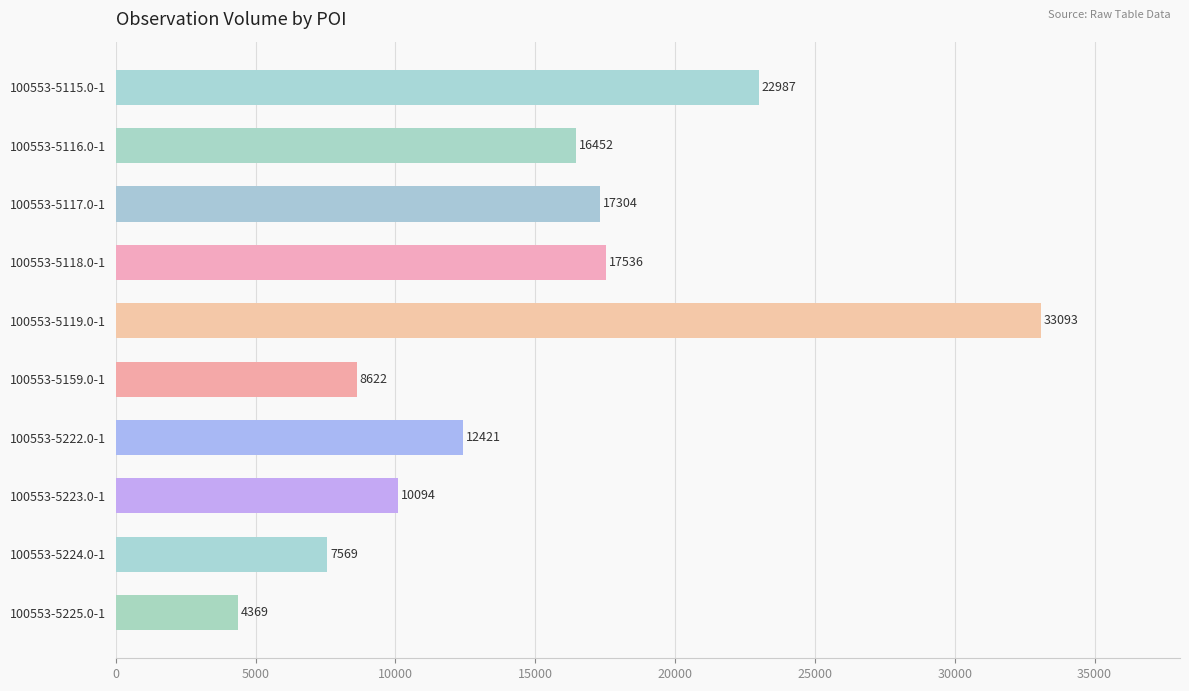

Reading bottom to top, list all the values displayed in this chart.

100553-5225.0-1=4369	100553-5224.0-1=7569	100553-5223.0-1=10094	100553-5222.0-1=12421	100553-5159.0-1=8622	100553-5119.0-1=33093	100553-5118.0-1=17536	100553-5117.0-1=17304	100553-5116.0-1=16452	100553-5115.0-1=22987